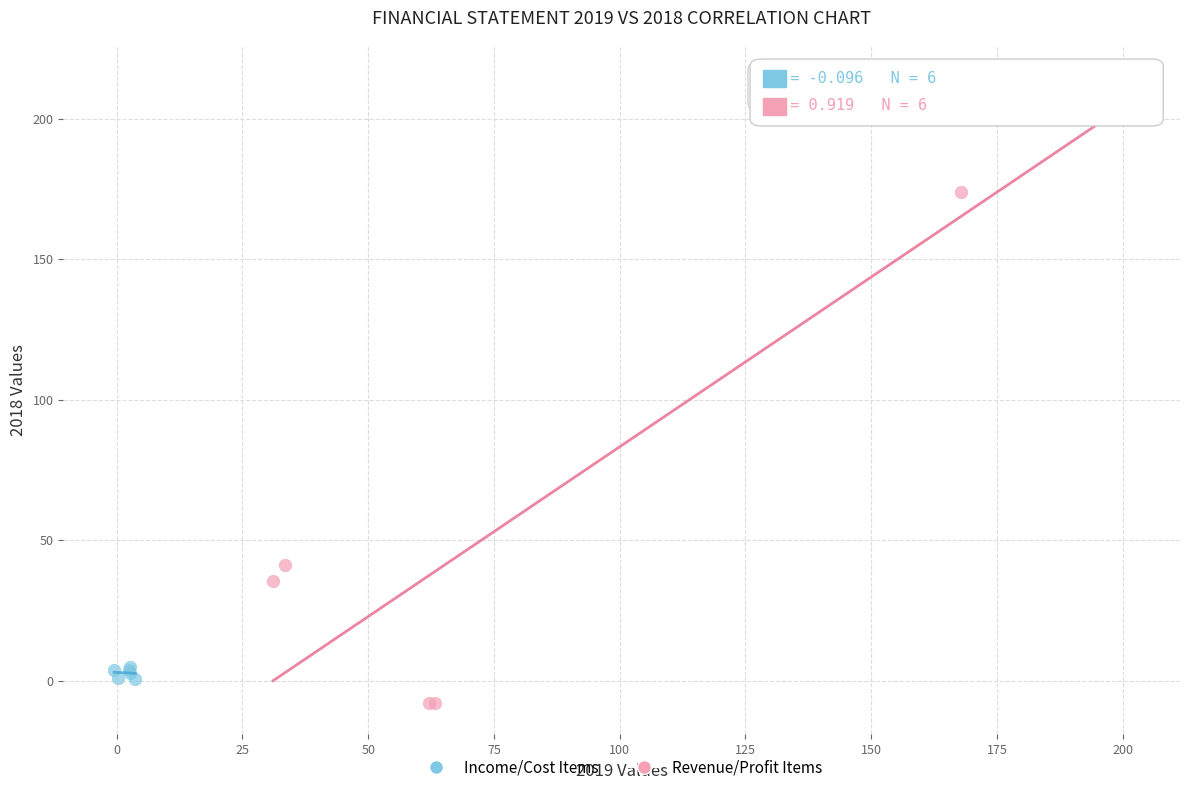

Which series has the widest spread of Y values?

Revenue/Profit Items